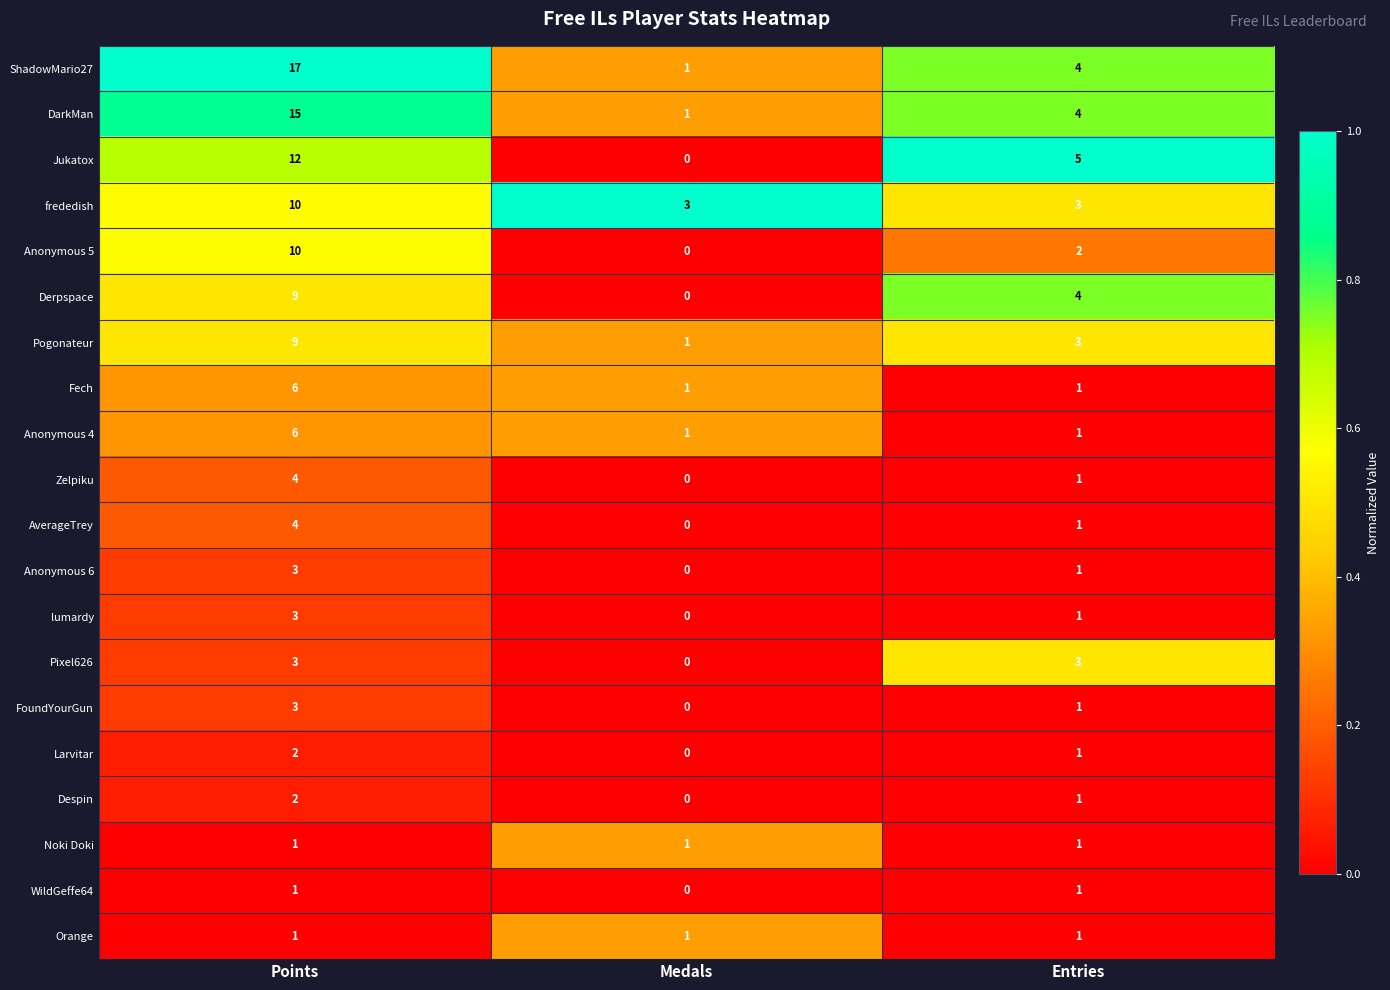

List the labels in order of Derpspace value, largest first.

Points, Entries, Medals